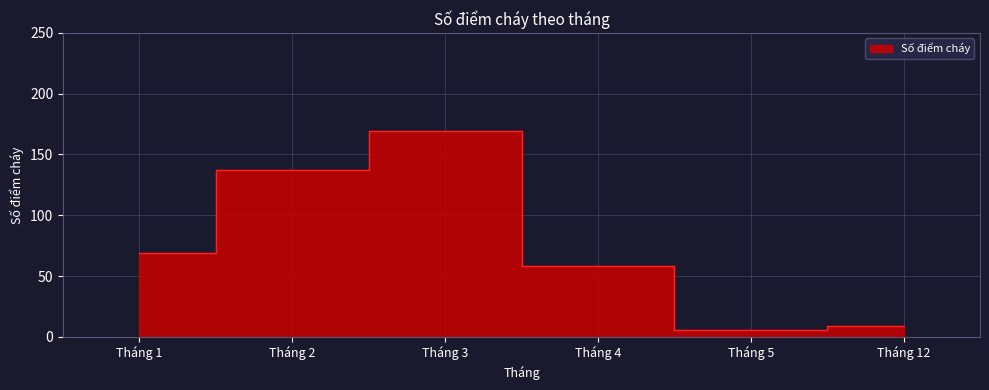

What is the greatest value displayed?

169